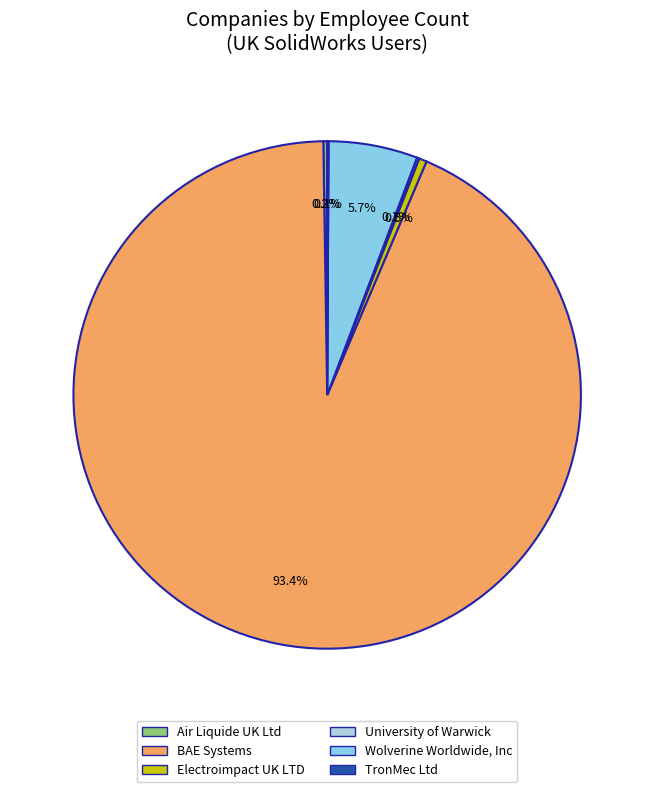

Which category has the biggest portion of the pie?

BAE Systems